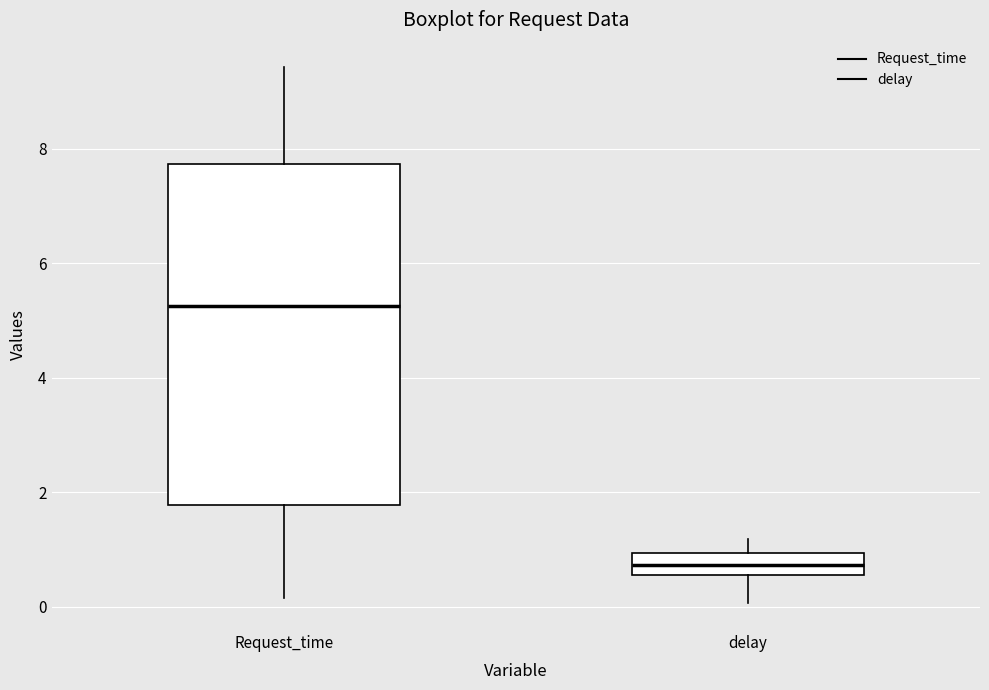

Where does the median line of the box for Request_time sit on the y-axis? The values are not printed on the chart, so give them approximately, as read against the axis.

5.2